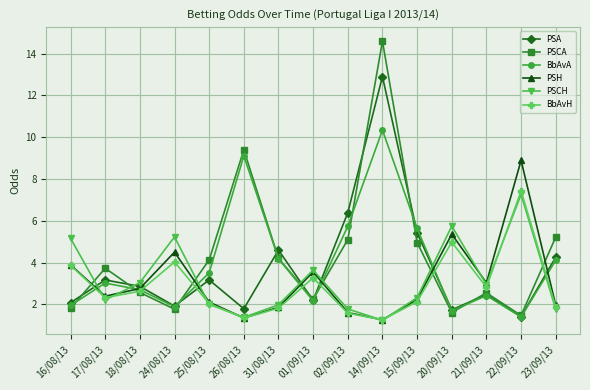

At which label does BbAvA first exceed 3?

17/08/13